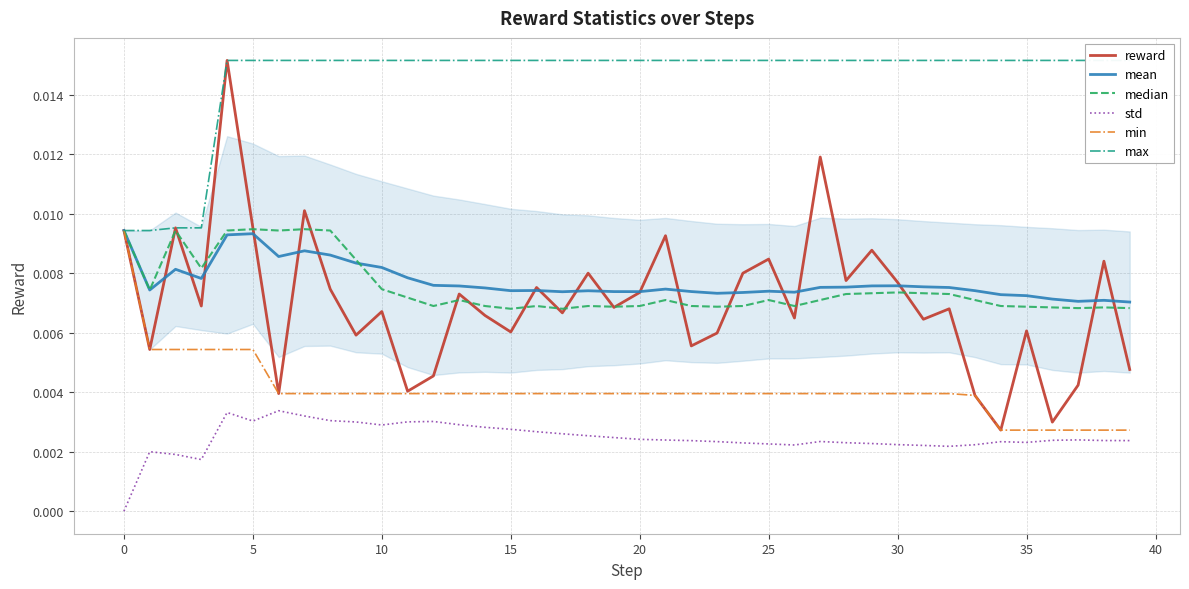

True or false: reward and std intersect in this chart.

False